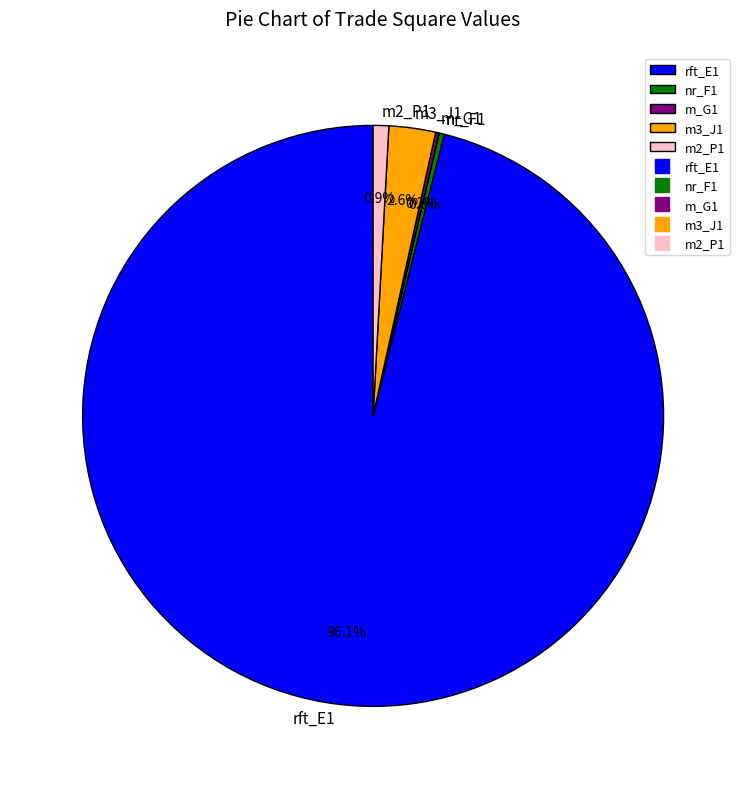

To the nearest percent, what portion does m3_J1 represent?

3%